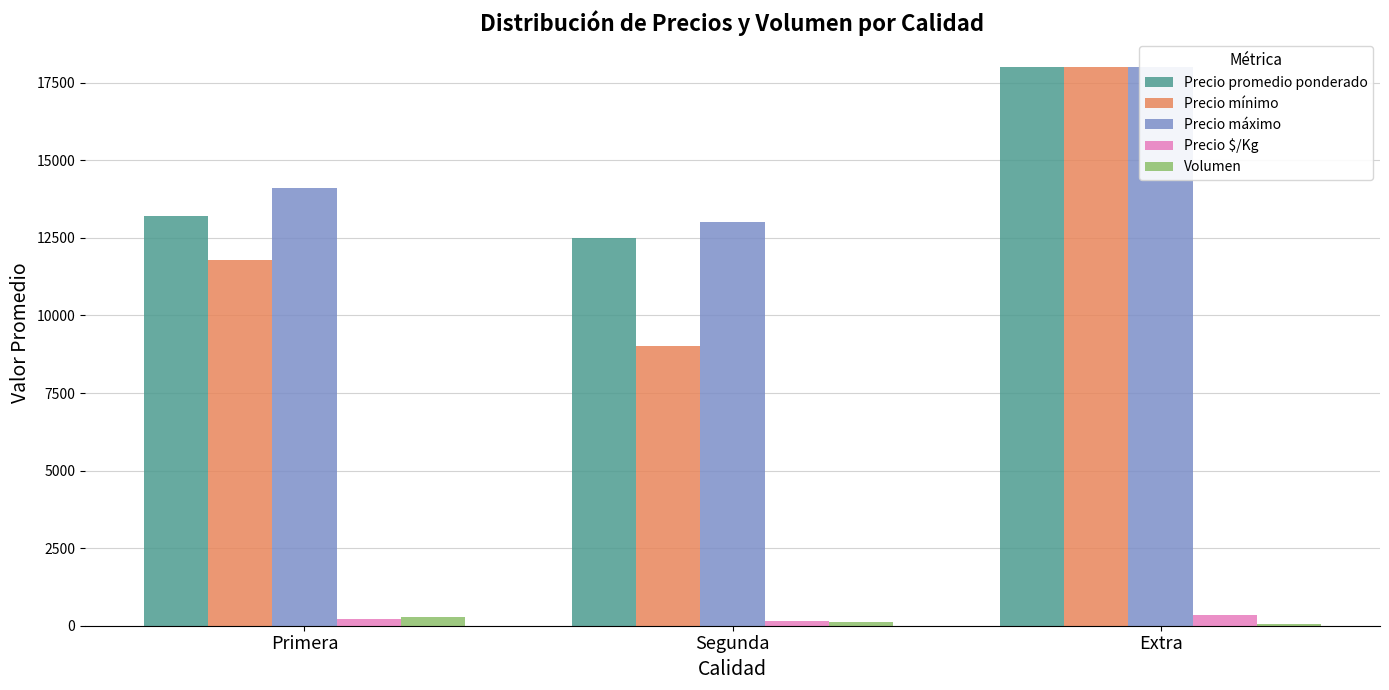

At which label does Precio mínimo reach its minimum?

Segunda